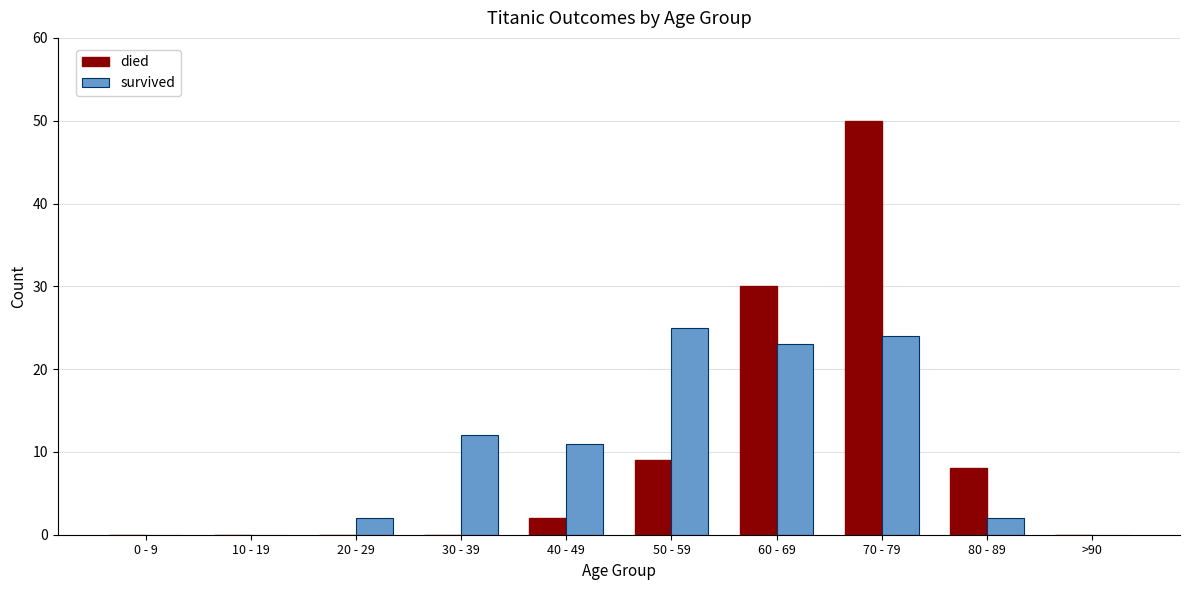

Which series changed the most between 30 - 39 and 60 - 69?

died